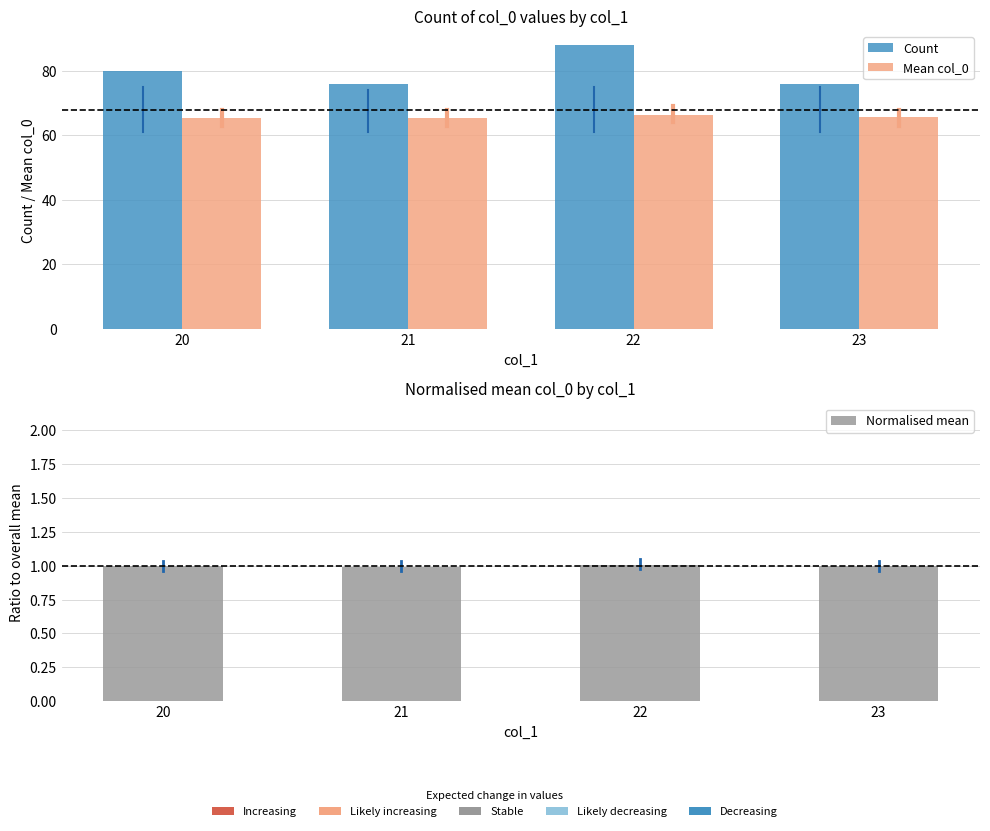

Does the chart contain stacked bars?

No